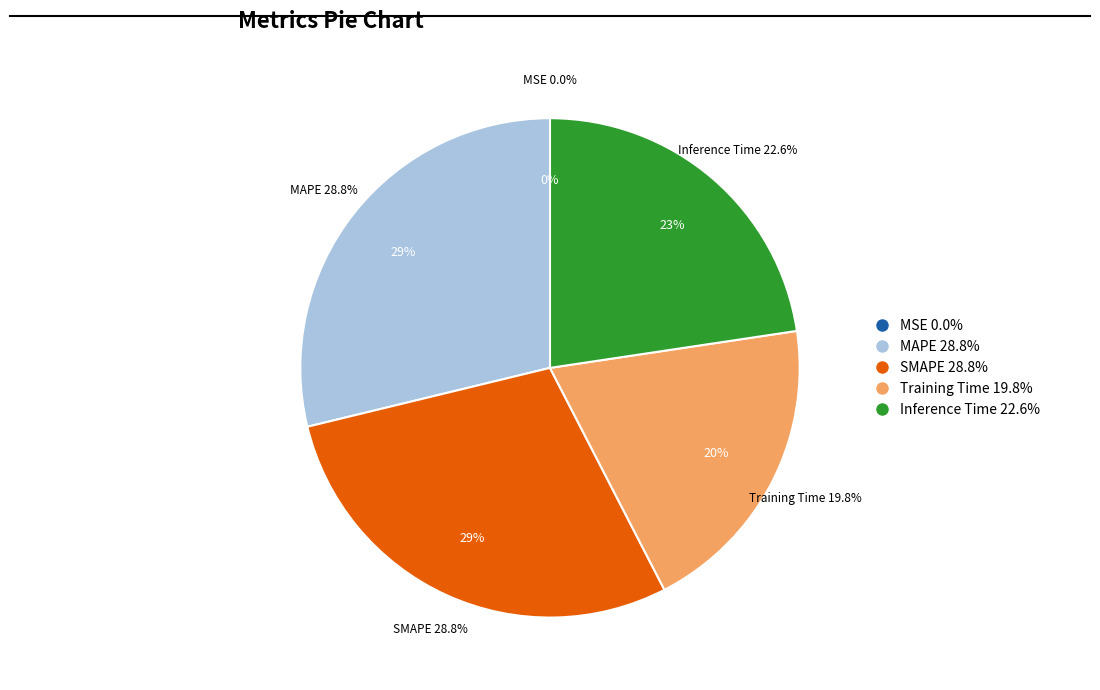

Is there a majority slice in this chart?

No